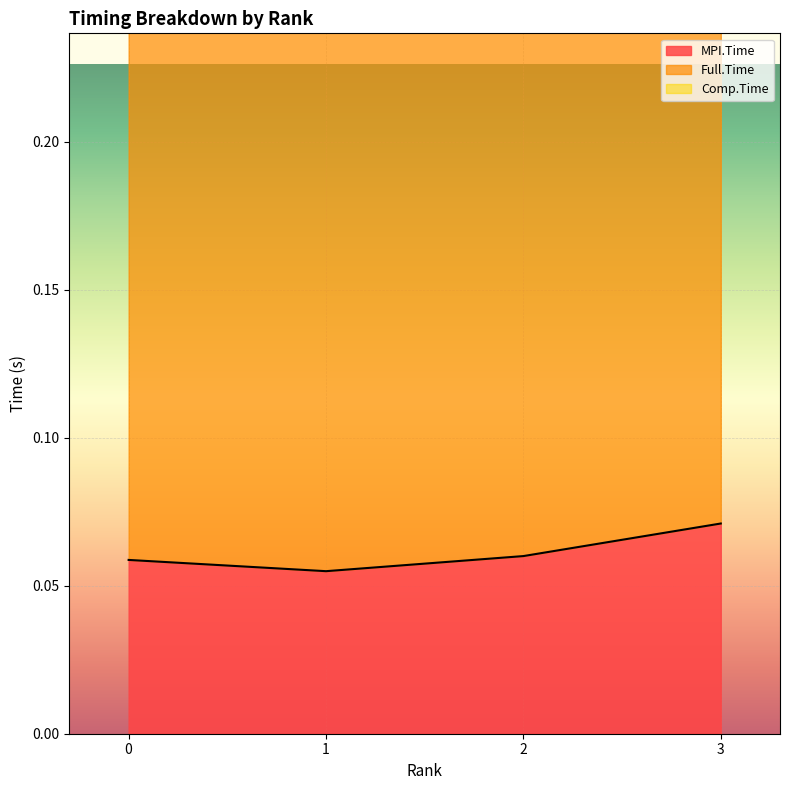

How many MPI.Time values are between 0 and 1?

4